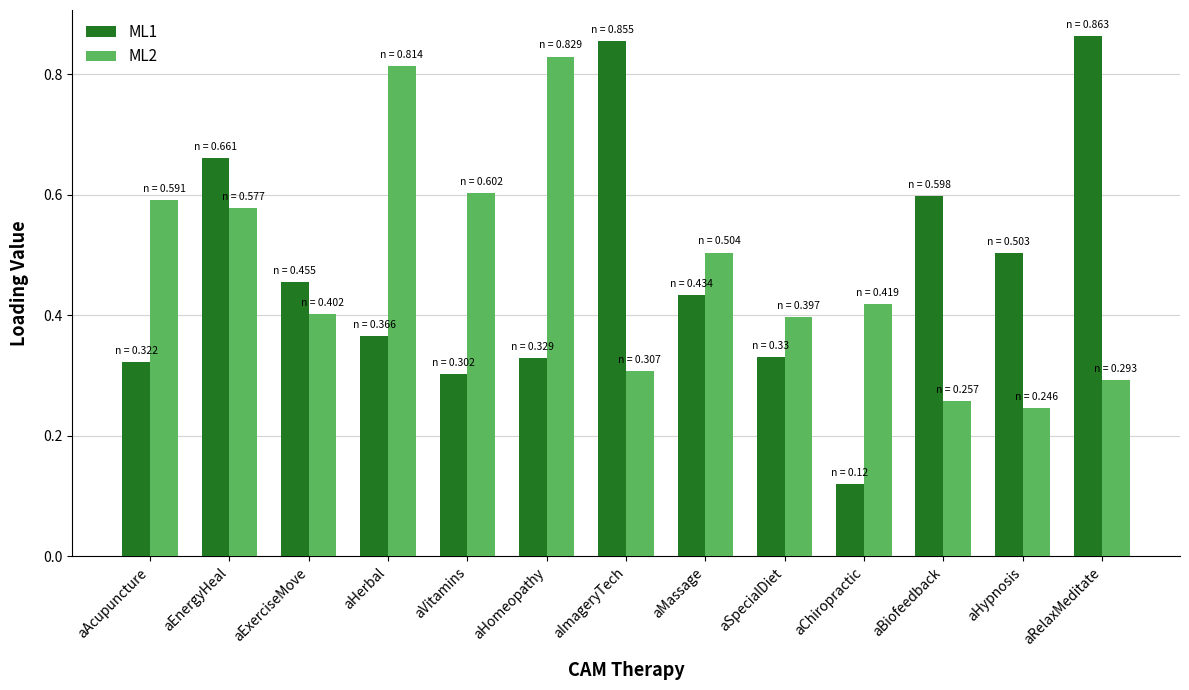

Which series has the largest range (max minus min)?

ML1